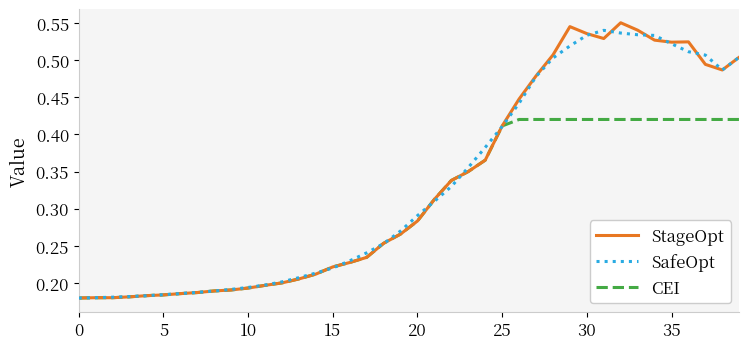

Does the chart display data point markers on the line(s)?

No